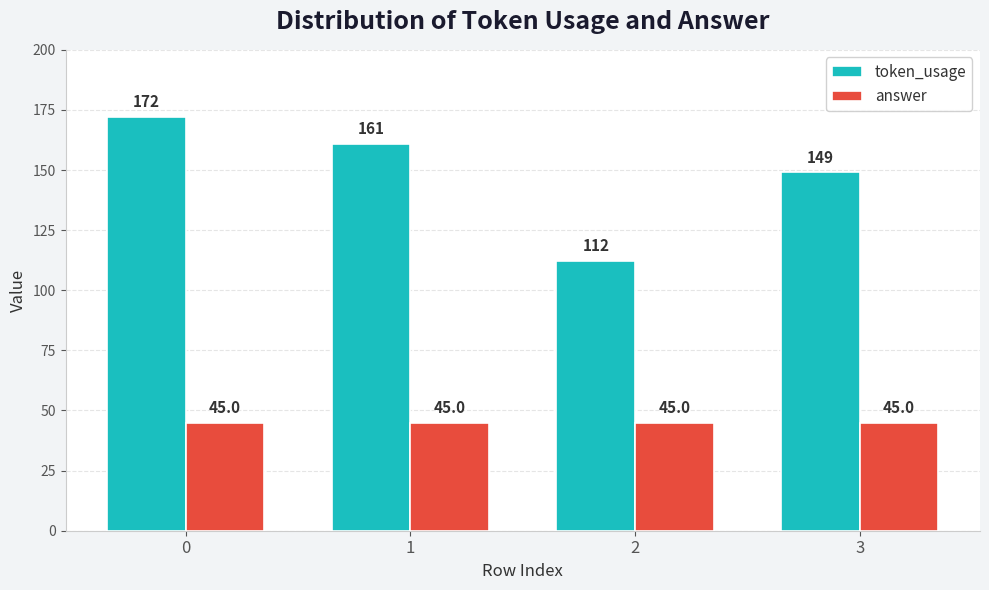

How many series are shown in this chart?

2